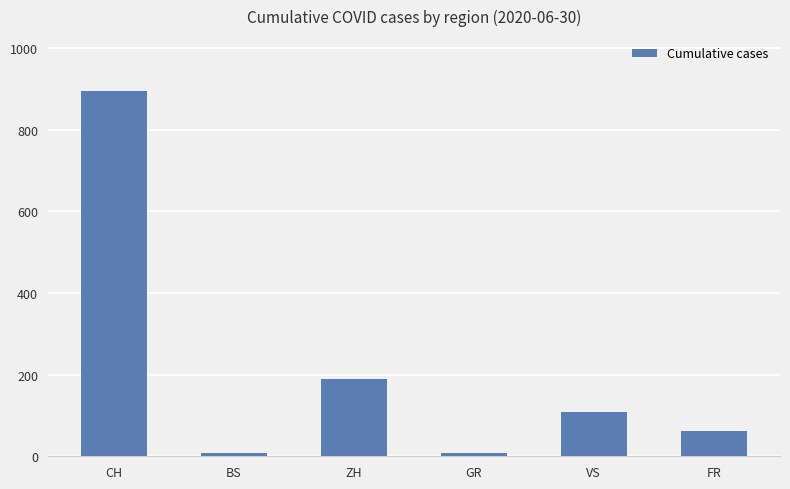

What is the label of the 5th bar from the left?

VS